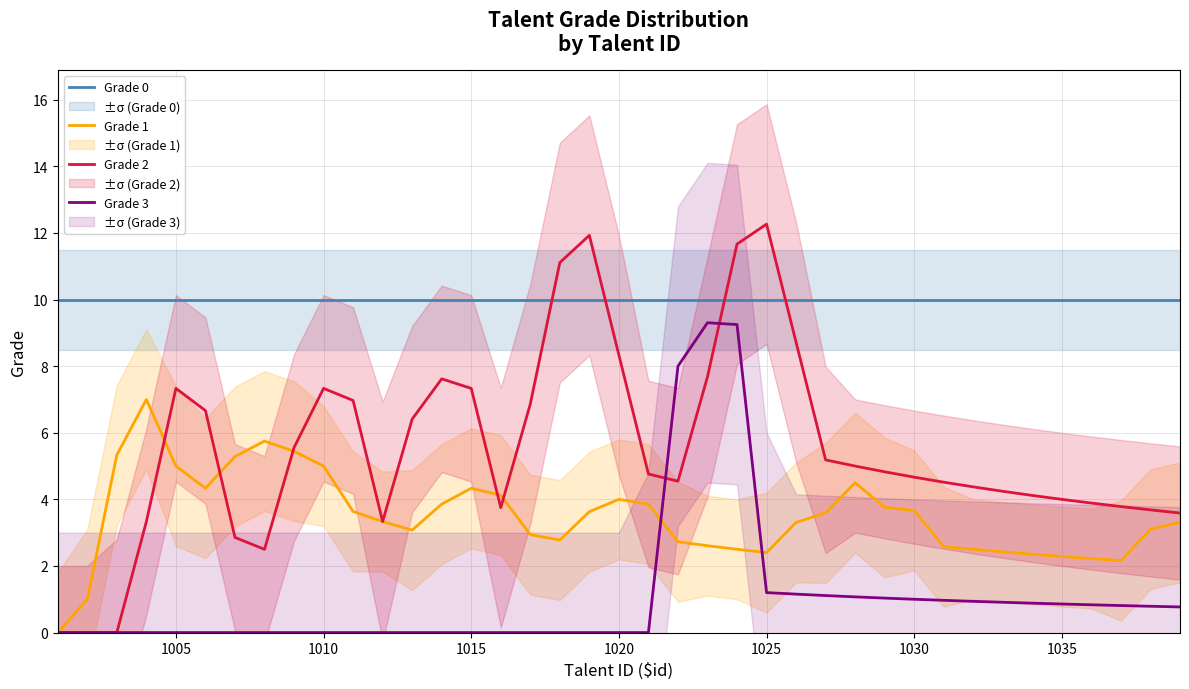

True or false: Grade 2 and Grade 1 intersect in this chart.

True